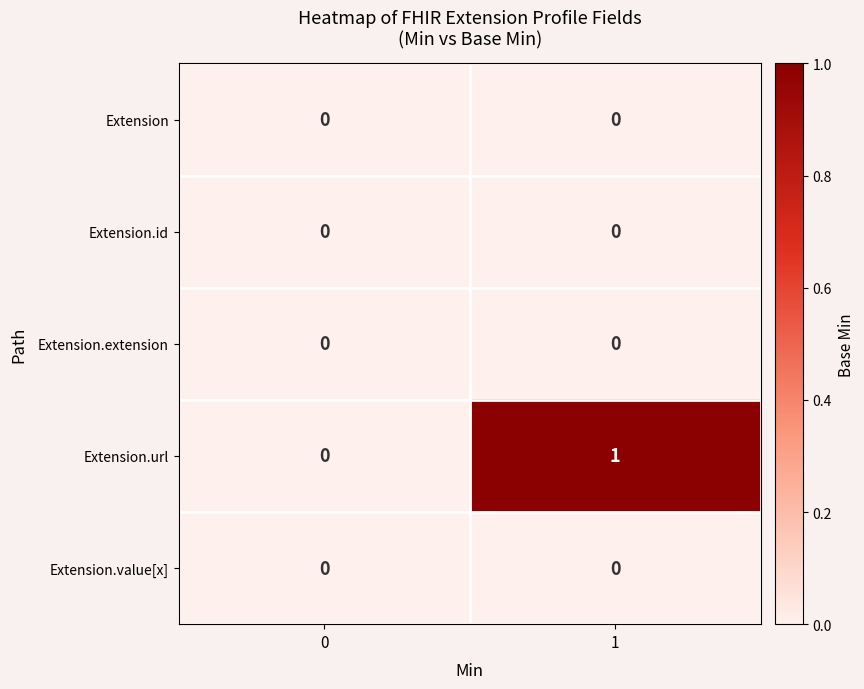

Reading left to right, extract all data points from this chart.

Extension: 0=0	1=0
Extension.id: 0=0	1=0
Extension.extension: 0=0	1=0
Extension.url: 0=0	1=1
Extension.value[x]: 0=0	1=0